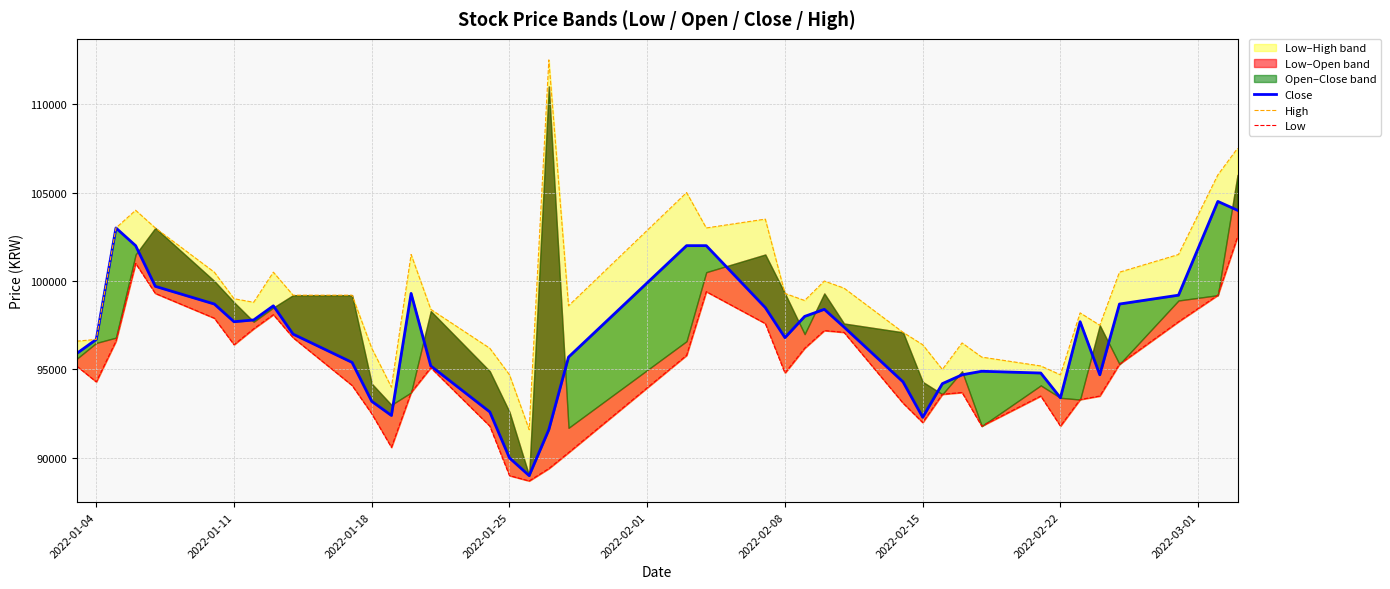

At how many categories does at least one series exceed 100034?

14